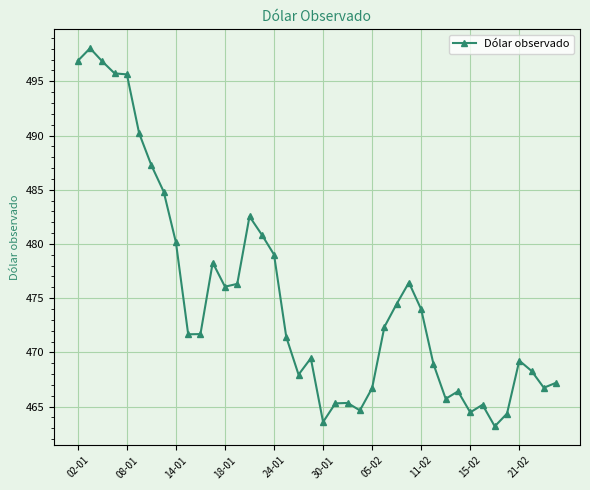

What is the value of the 30th point from the left?

468.9